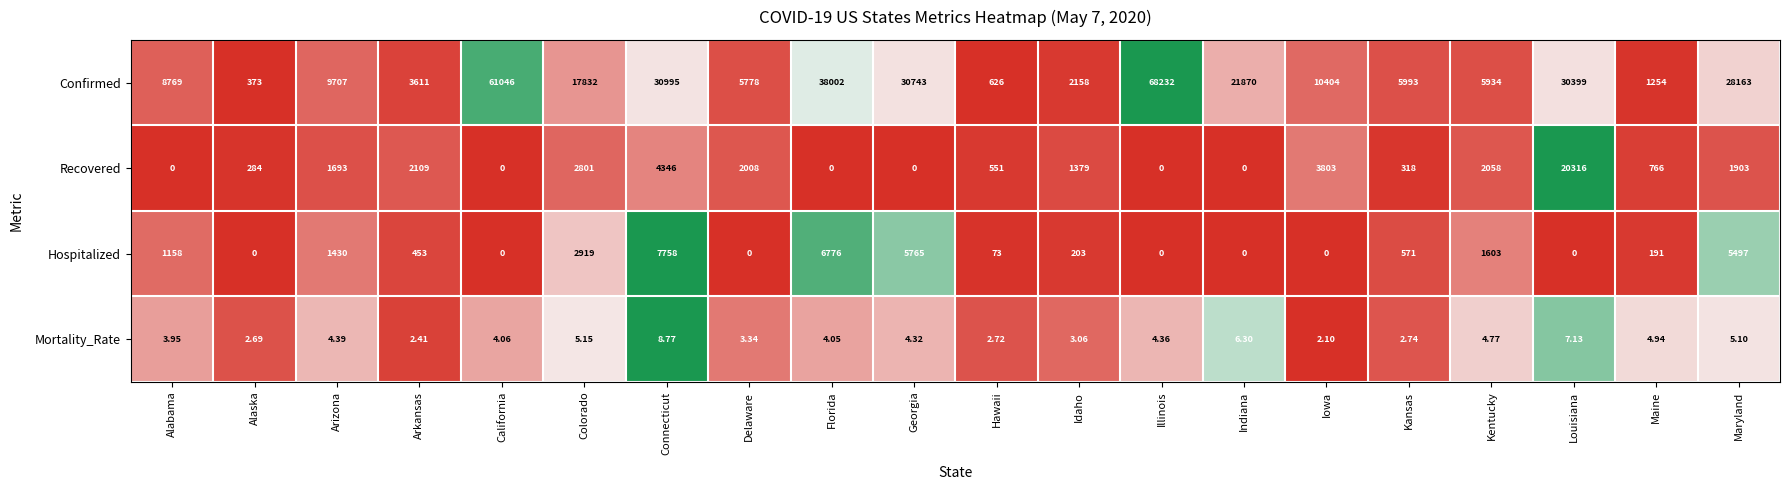

Rank the categories by Mortality_Rate value from highest to lowest.

Connecticut, Louisiana, Indiana, Colorado, Maryland, Maine, Kentucky, Arizona, Illinois, Georgia, California, Florida, Alabama, Delaware, Idaho, Kansas, Hawaii, Alaska, Arkansas, Iowa